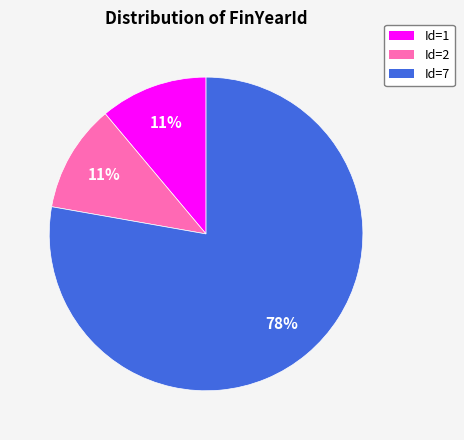

What is the ratio of the value at Id=2 to the value at Id=1?

1.0